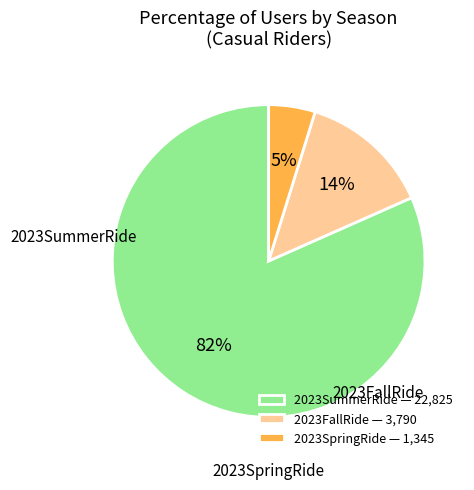

How many slices are in this pie chart?

3